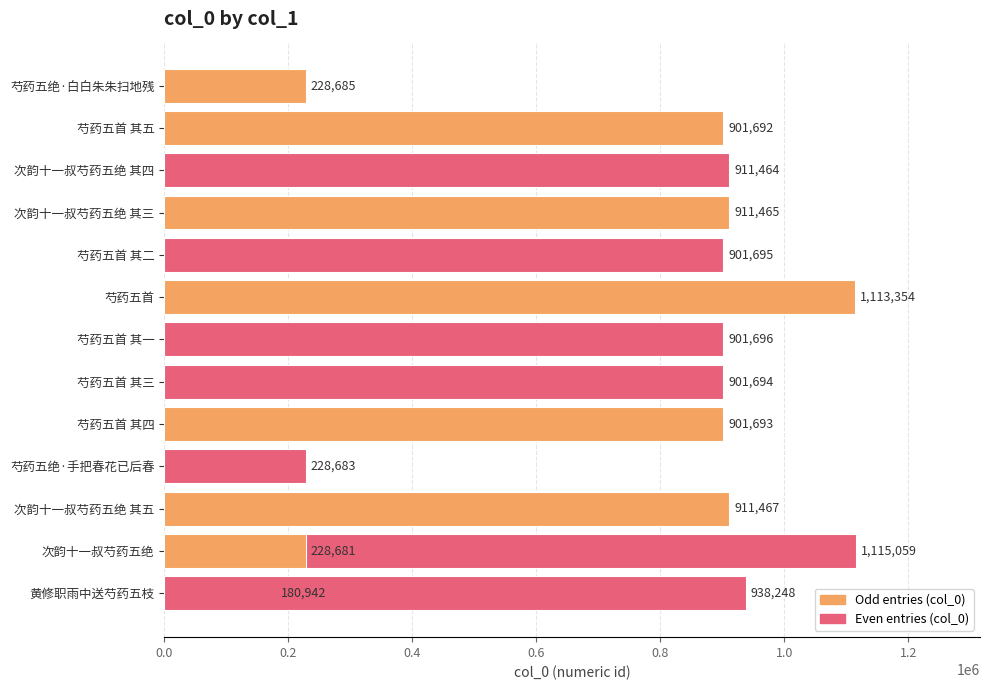

Is it true that the value at 芍药五首 其五 is 901692?

True